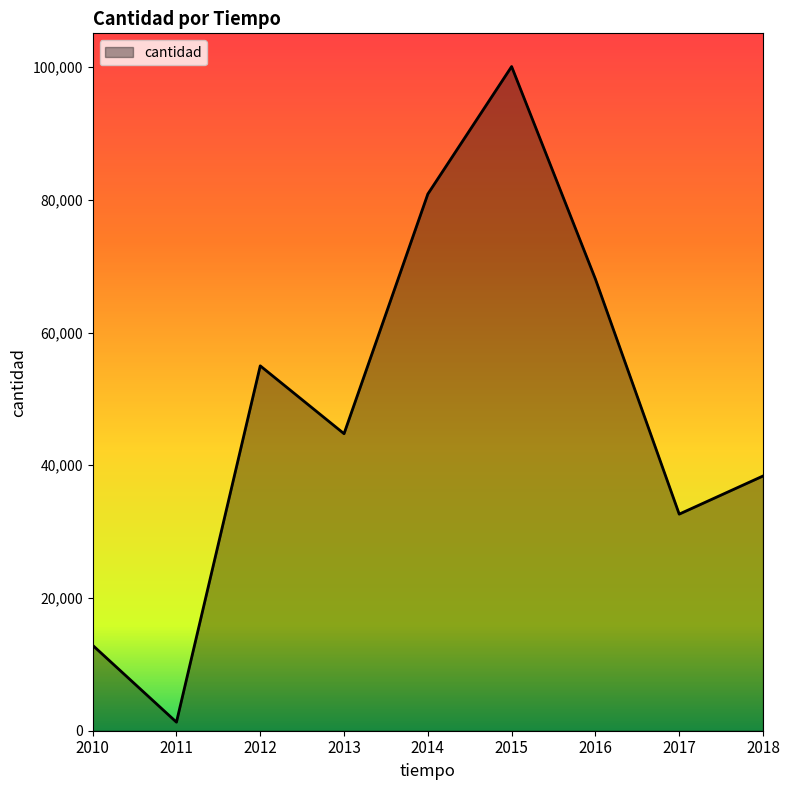

Is it true that the value at 2010 is 12876?

True